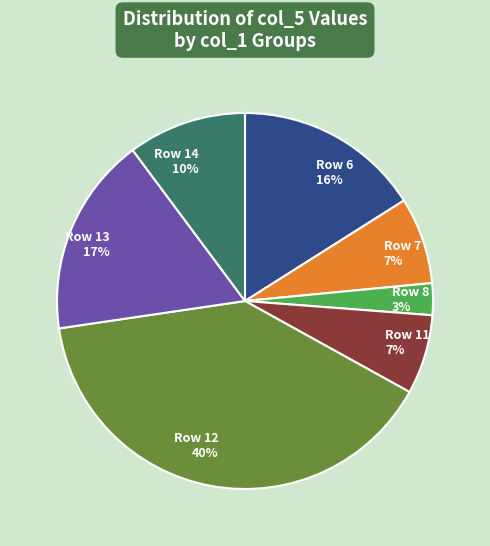

Is the sum of Row 8 and Row 14 greater than half?

No